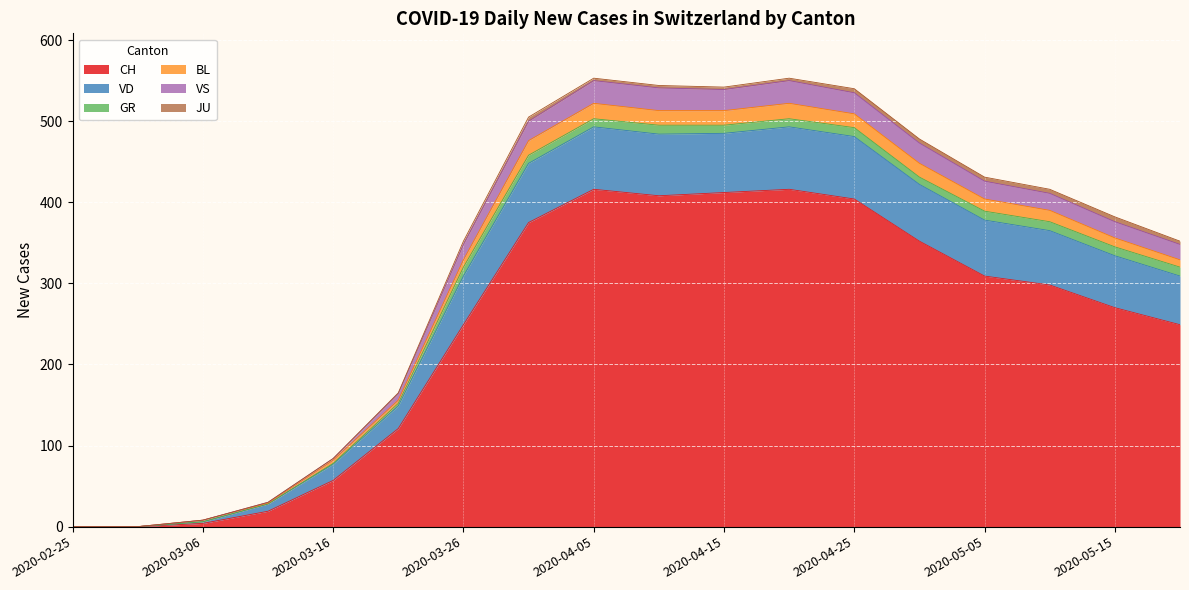

How many values in VS are above zero?

15